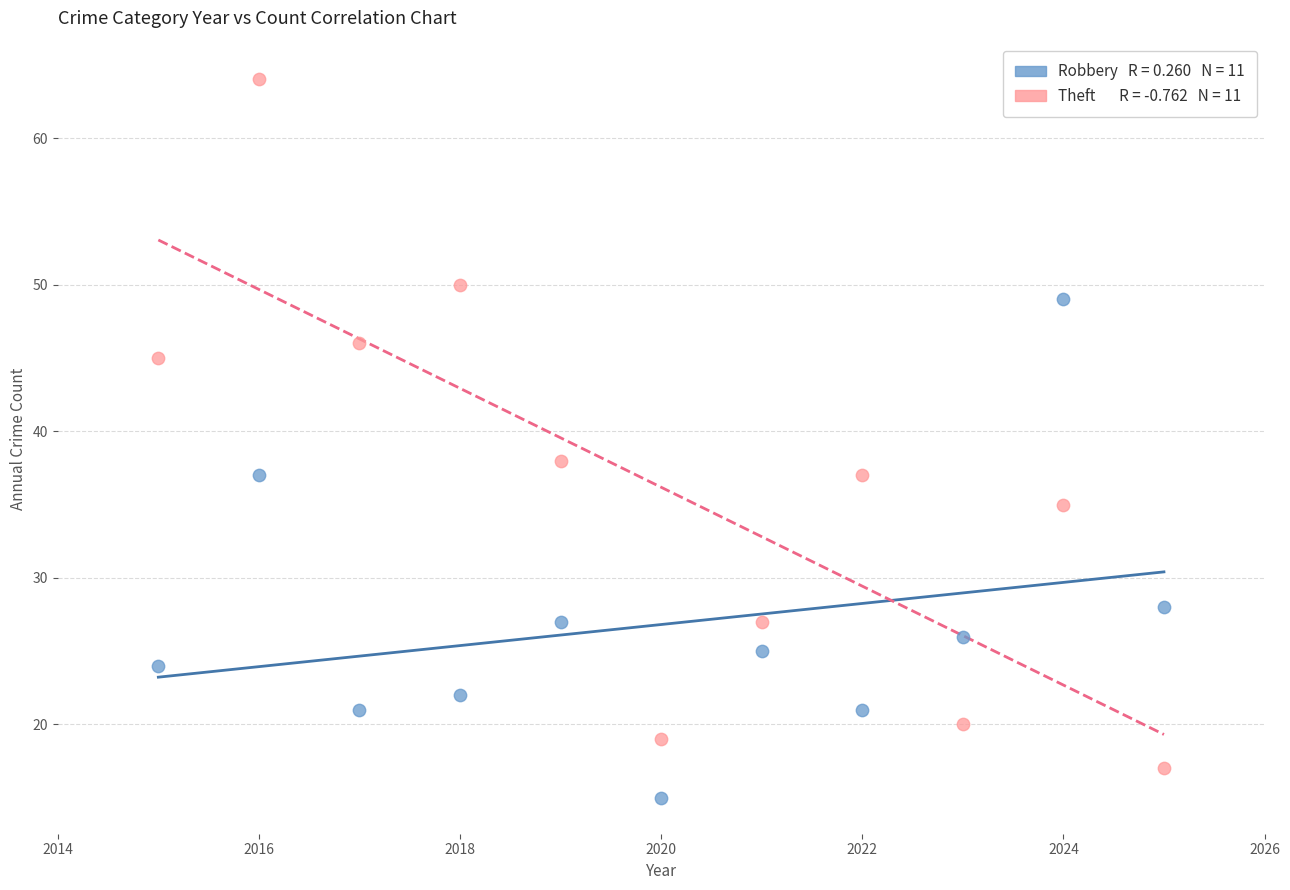

Across all series, what Y value is closest to 39?

38